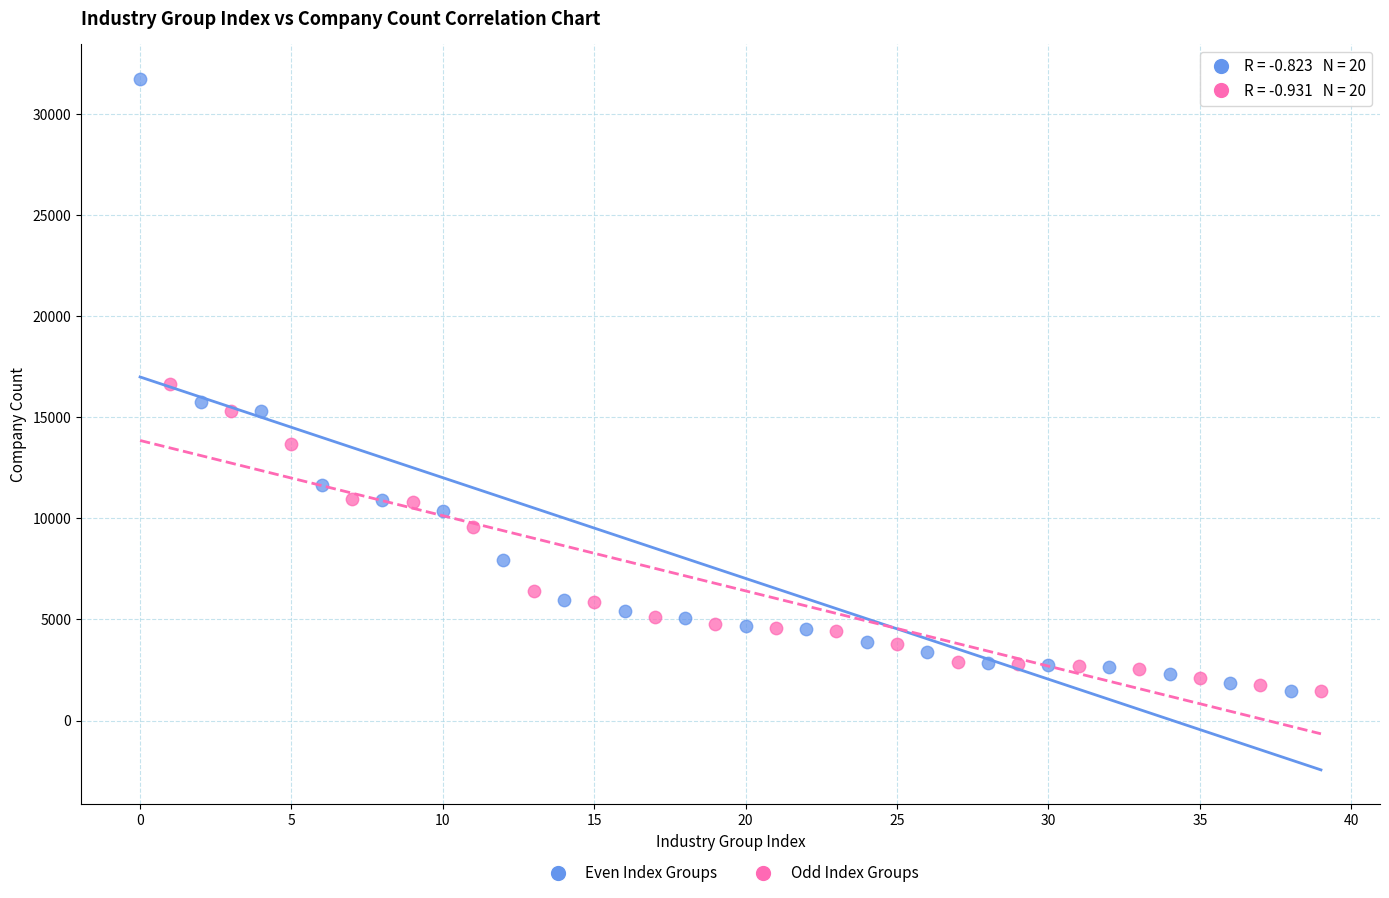

Which series reaches the maximum Y coordinate?

Even Index Groups